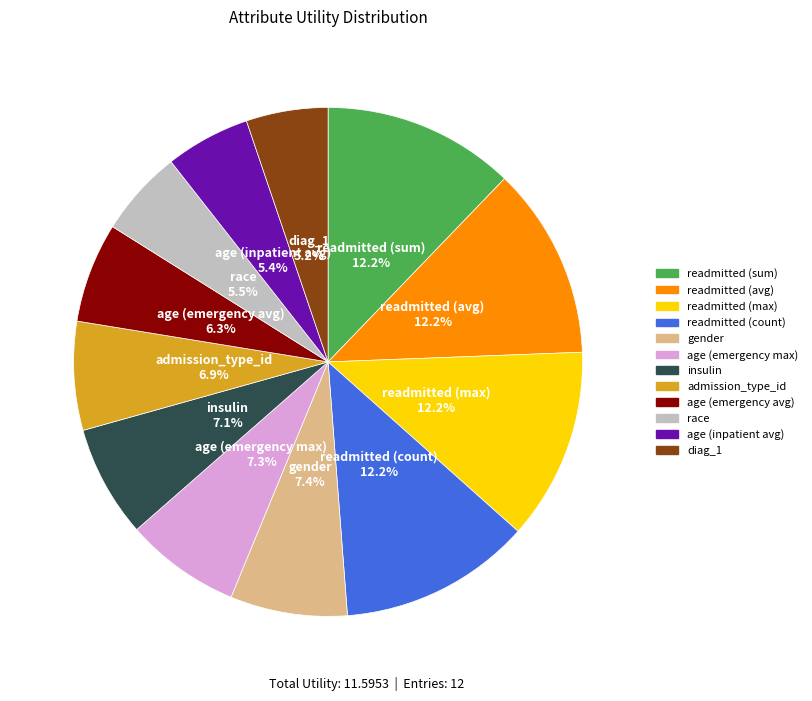

The readmitted (max) slice represents 1% of the pie. True or false?

False